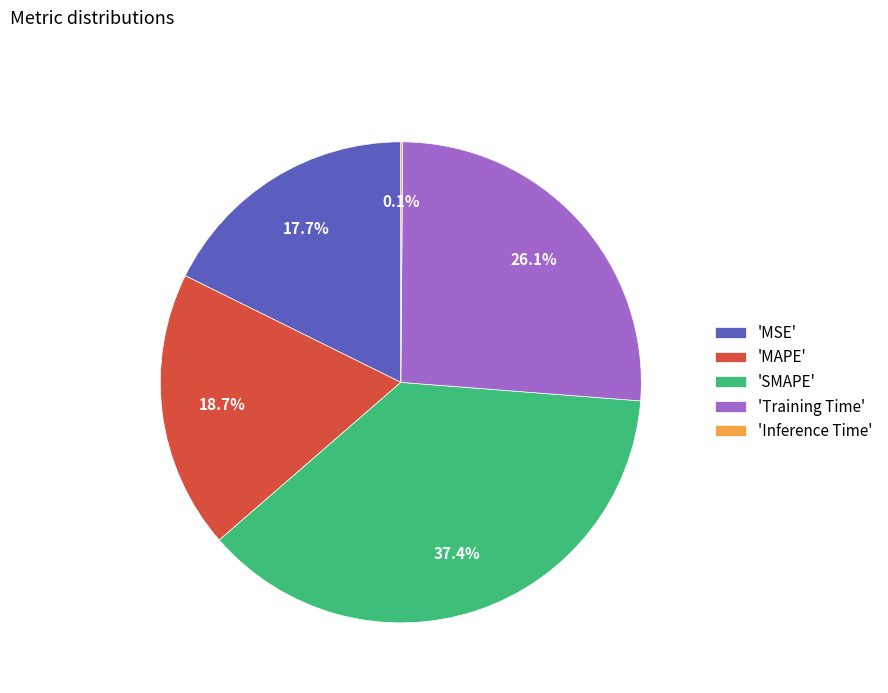

Is the sum of 'MSE' and 'MAPE' greater than half?

No